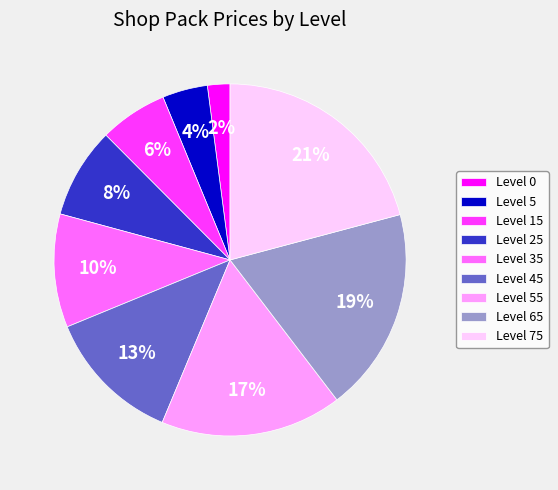

The Level 55 slice represents 17% of the pie. True or false?

True